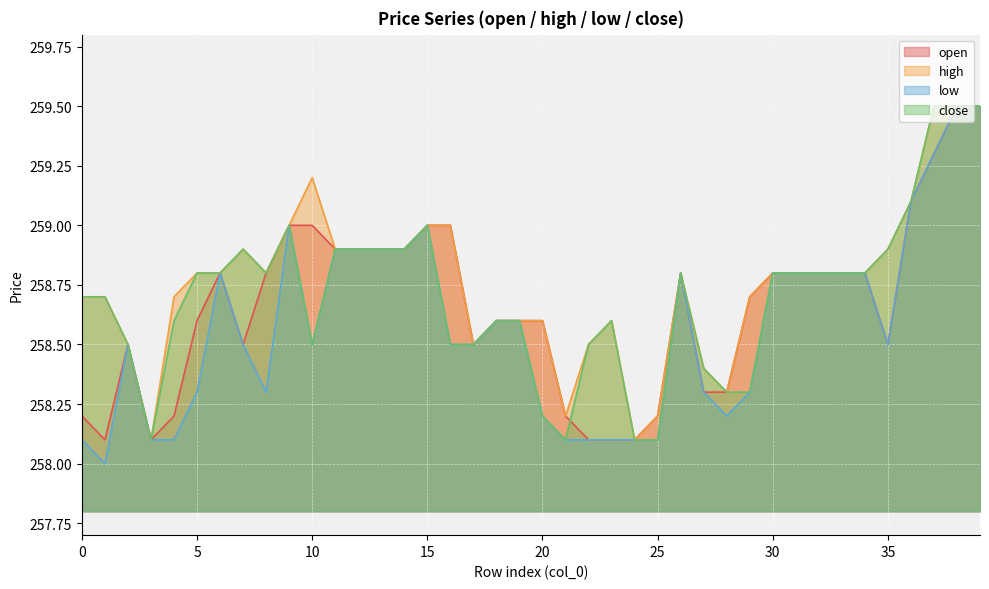

List the series in order of their peak value, lowest first.

open, high, low, close